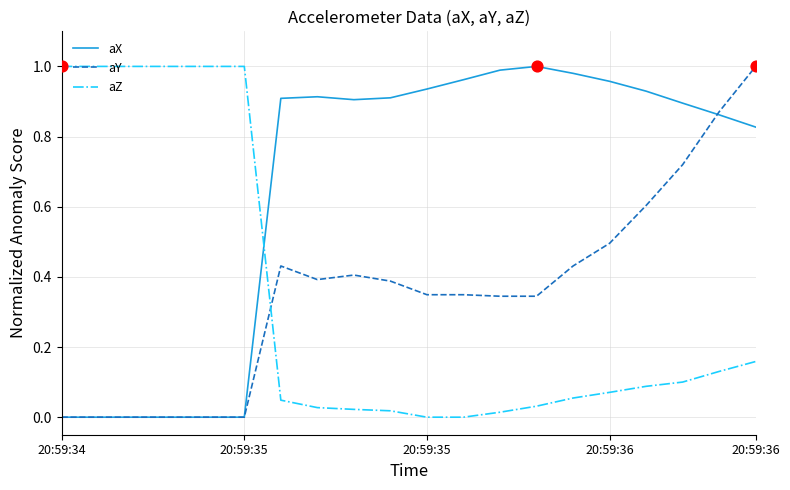

True or false: aZ and aY intersect in this chart.

True